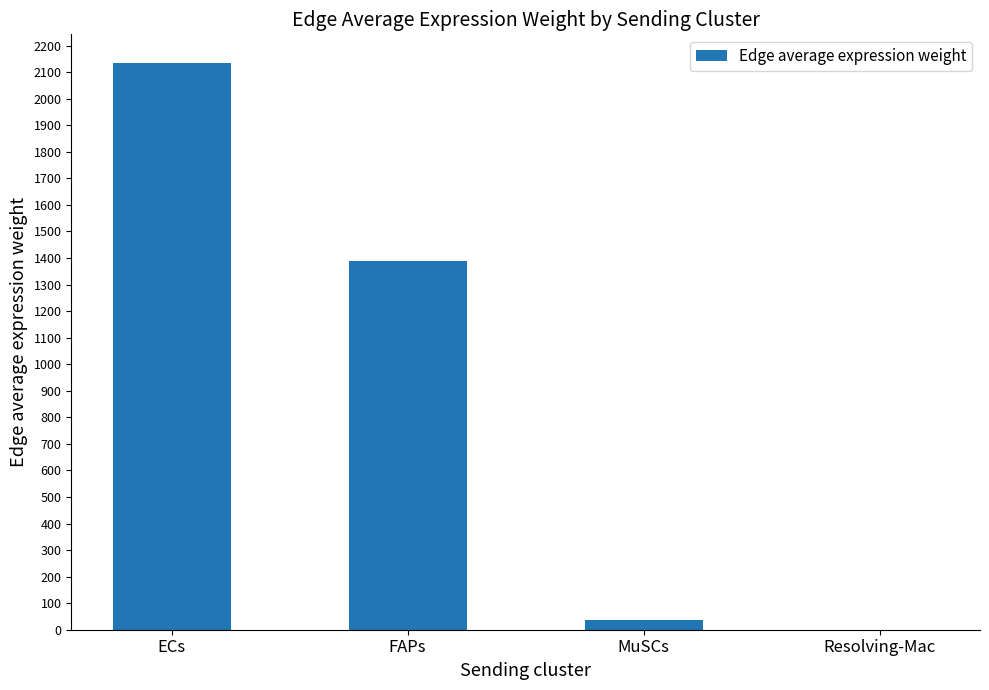

What is the maximum value shown in the chart?

2135.8